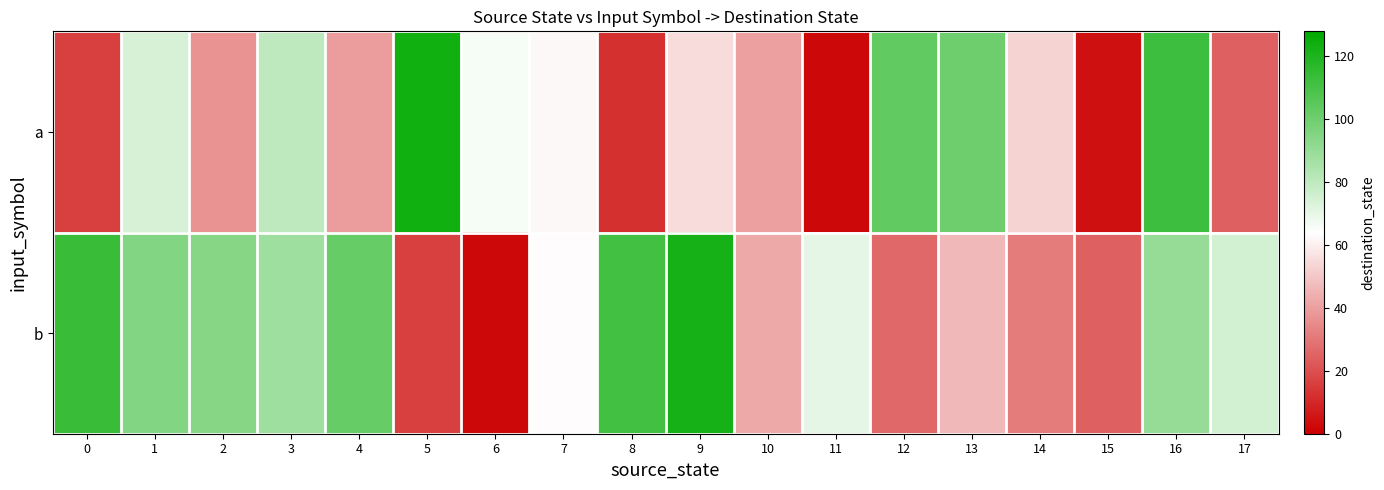

Reading left to right, what are all the values shown in this chart?

a: 0=16	1=74	2=37	3=80	4=39	5=123	6=66	7=62	8=12	9=55	10=40	11=2	12=103	13=100	14=53	15=4	16=112	17=24
b: 0=113	1=95	2=94	3=88	4=102	5=16	6=2	7=63	8=111	9=122	10=42	11=70	12=26	13=46	14=31	15=24	16=90	17=75